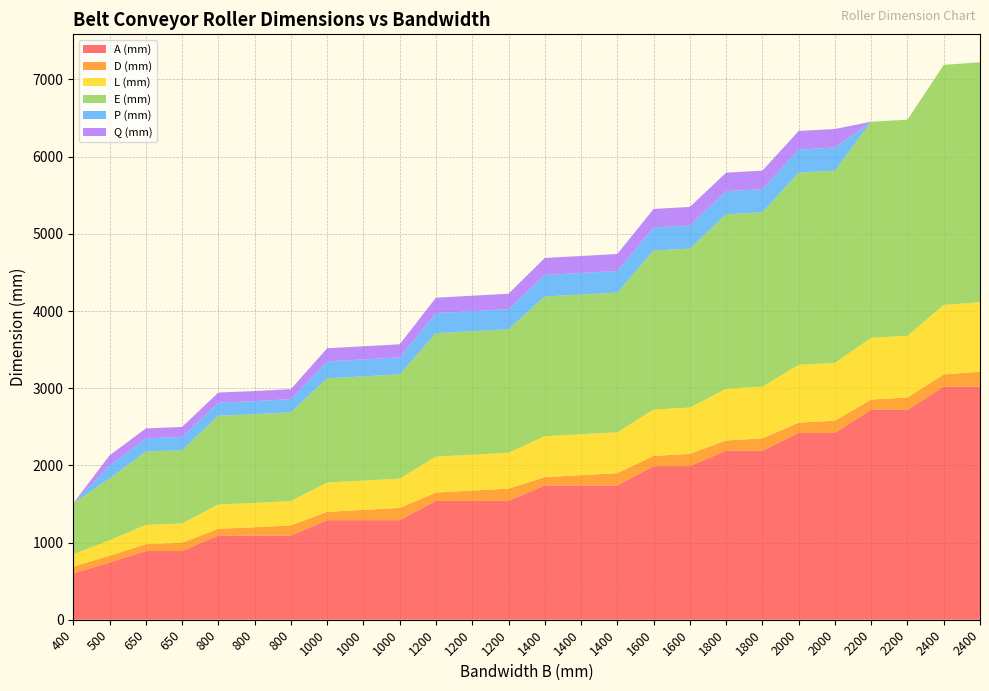

Reading right to left, list all the values displayed in this chart.

A (mm): 2400=3020	2400=3020	2200=2720	2200=2720	2000=2420	2000=2420	1800=2190	1800=2190	1600=1990	1600=1990	1400=1740	1400=1740	1400=1740	1200=1540	1200=1540	1200=1540	1000=1290	1000=1290	1000=1290	800=1090	800=1090	800=1090	650=890	650=890	500=740	400=600
D (mm): 2400=194	2400=159	2200=159	2200=133	2000=159	2000=133	1800=159	1800=133	1600=159	1600=133	1400=159	1400=133	1400=108	1200=159	1200=133	1200=108	1000=159	1000=133	1000=108	800=133	800=108	800=89	650=108	650=89	500=89	400=89
L (mm): 2400=900	2400=900	2200=800	2200=800	2000=750	2000=750	1800=670	1800=670	1600=600	1600=600	1400=530	1400=530	1400=530	1200=465	1200=465	1200=465	1000=380	1000=380	1000=380	800=315	800=315	800=315	650=250	650=250	500=200	400=160
E (mm): 2400=3110	2400=3110	2200=2800	2200=2800	2000=2490	2000=2490	1800=2260	1800=2260	1600=2060	1600=2060	1400=1810	1400=1810	1400=1810	1200=1600	1200=1600	1200=1600	1000=1350	1000=1350	1000=1350	800=1150	800=1150	800=1150	650=950	650=950	500=800	400=660
P (mm): 2400=0	2400=0	2200=0	2200=0	2000=300	2000=300	1800=300	1800=300	1600=300	1600=300	1400=280	1400=280	1400=280	1200=260	1200=260	1200=260	1000=220	1000=220	1000=220	800=170	800=170	800=170	650=170	650=170	500=170	400=0
Q (mm): 2400=0	2400=0	2200=0	2200=0	2000=240	2000=240	1800=240	1800=240	1600=240	1600=240	1400=220	1400=220	1400=220	1200=200	1200=200	1200=200	1000=170	1000=170	1000=170	800=130	800=130	800=130	650=130	650=130	500=130	400=0